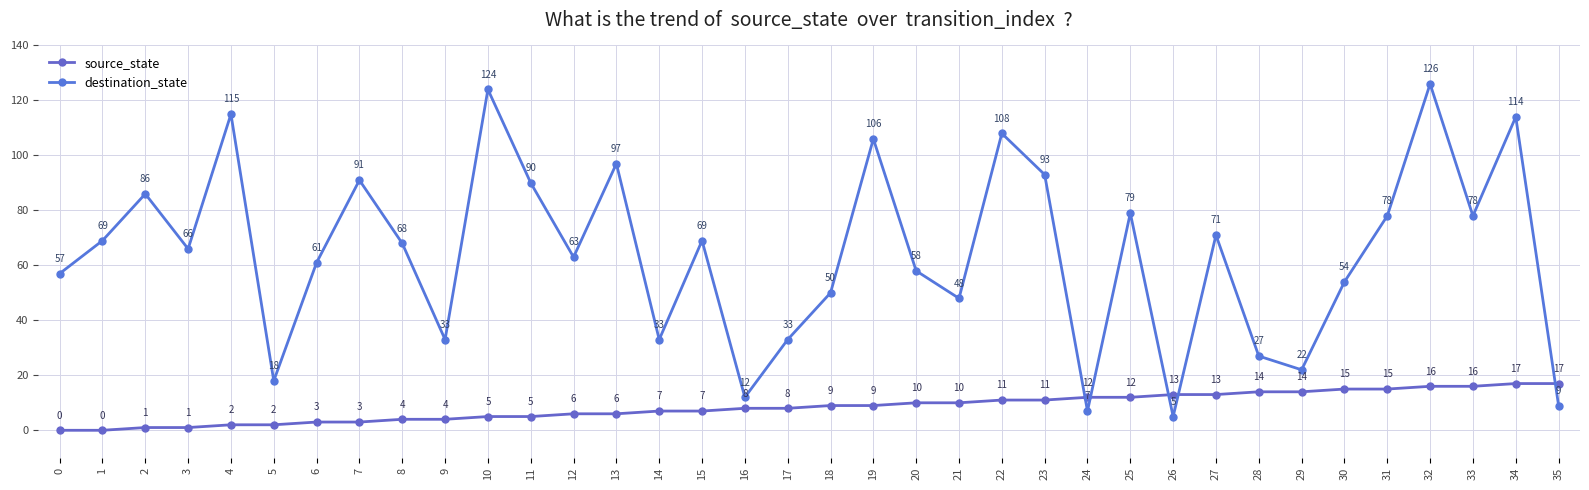

Which series has the largest range (max minus min)?

destination_state